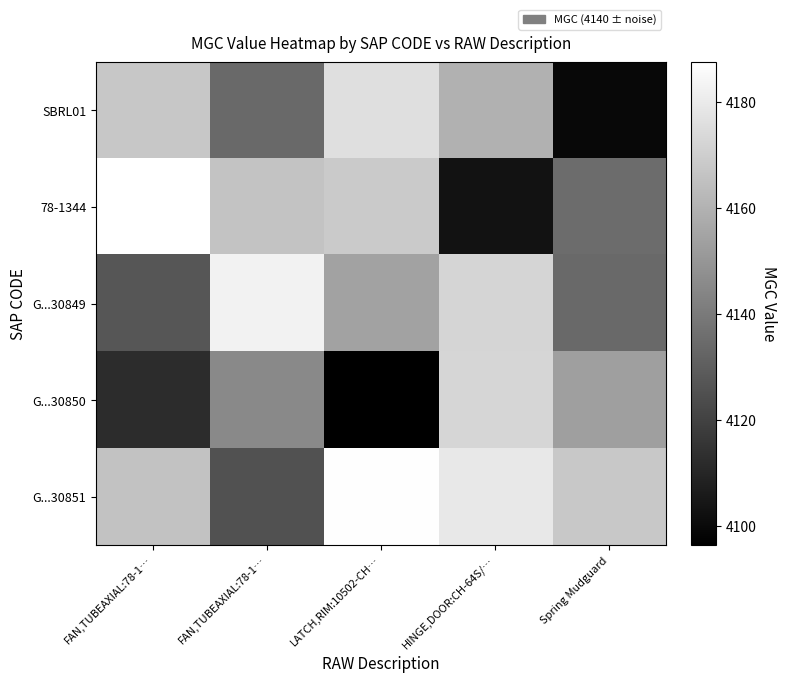

Which series has the largest range (max minus min)?

78-1344